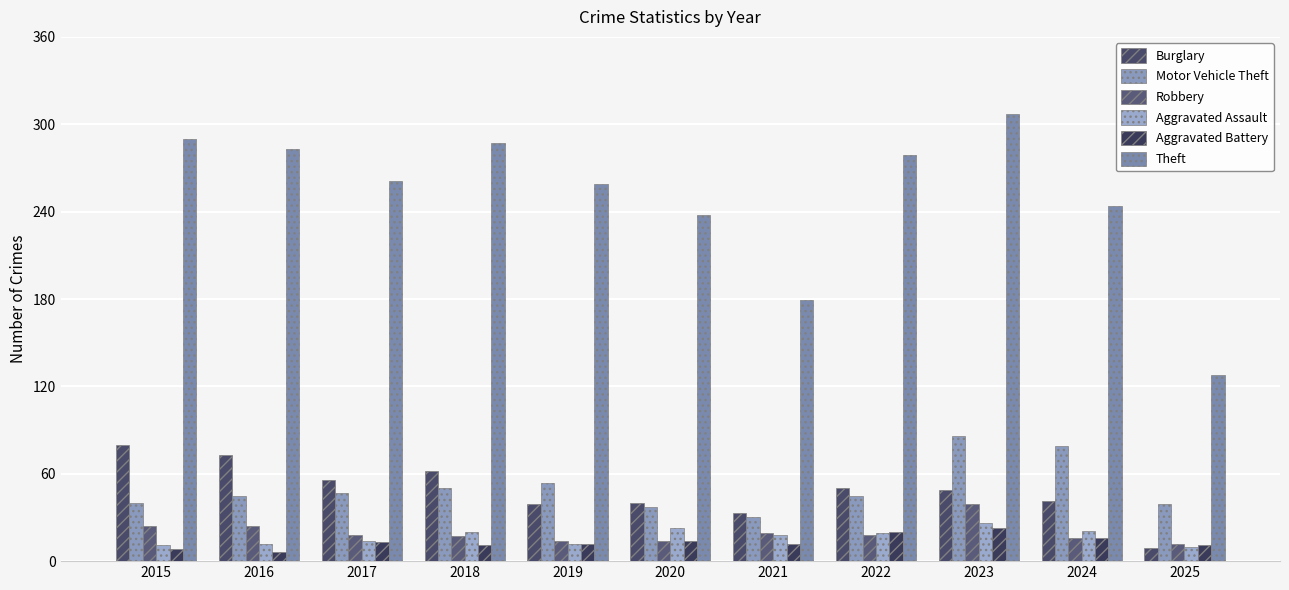

What is the spread (max minus min) of values at 2024?

228